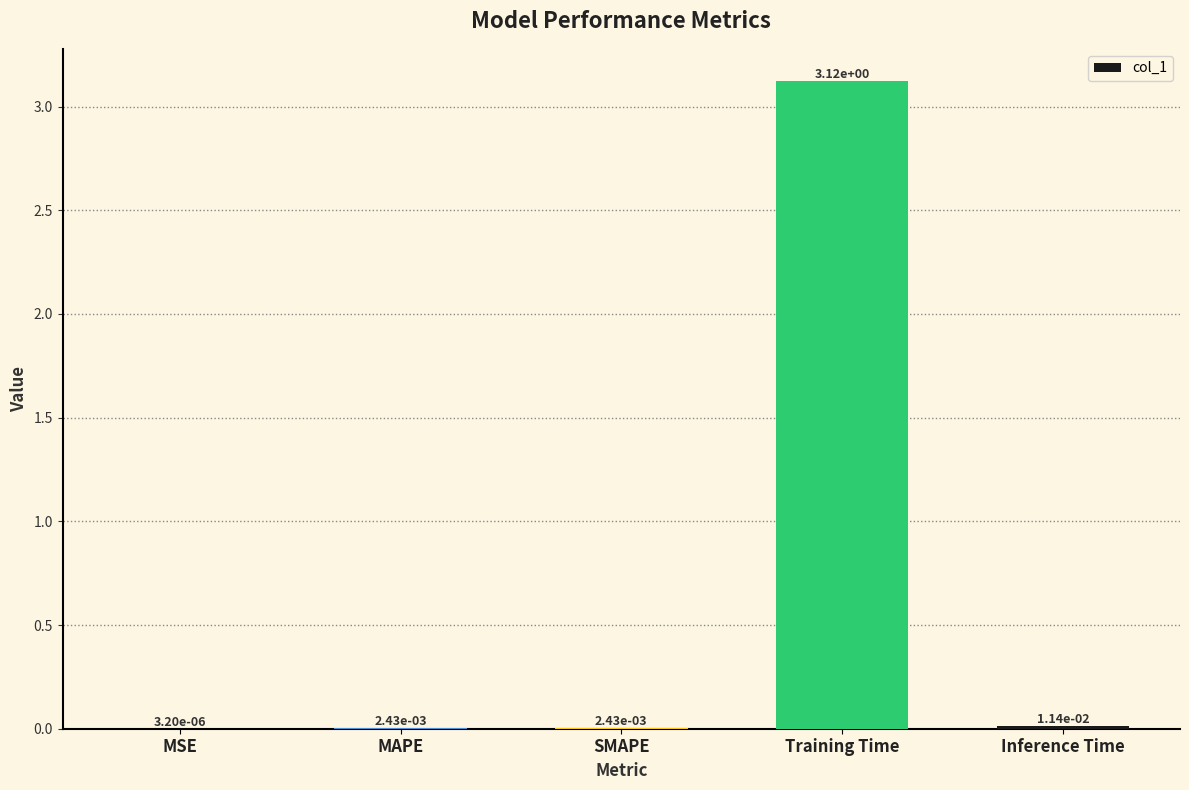

Between MSE and Inference Time, which is larger?

Inference Time